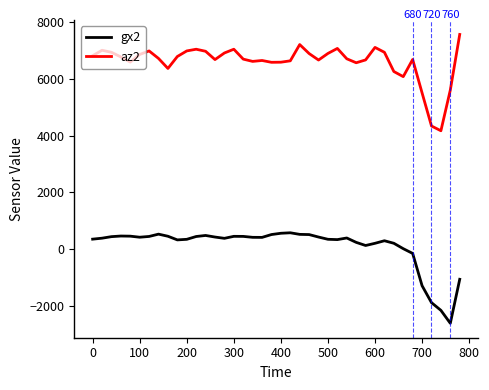

What is the average value of the az2 series?

6597